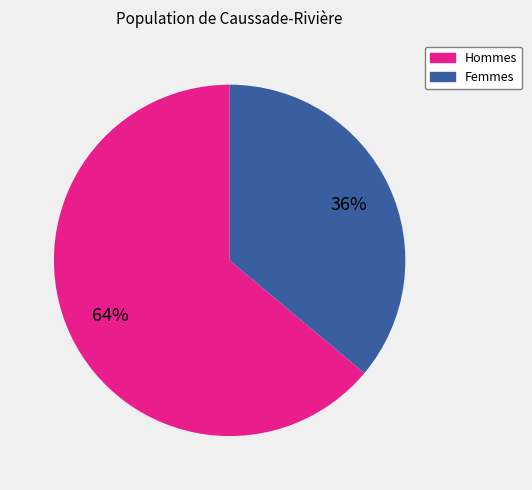

Does any single category account for the majority?

Yes